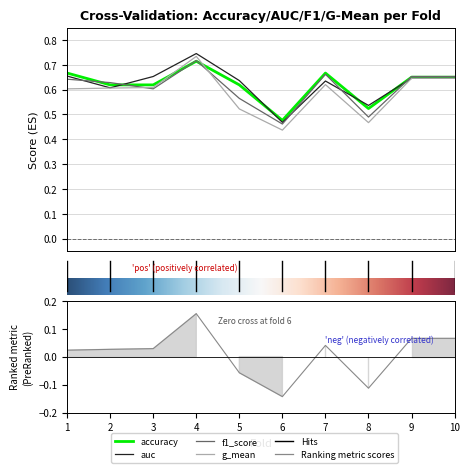

True or false: f1_score and accuracy intersect in this chart.

True